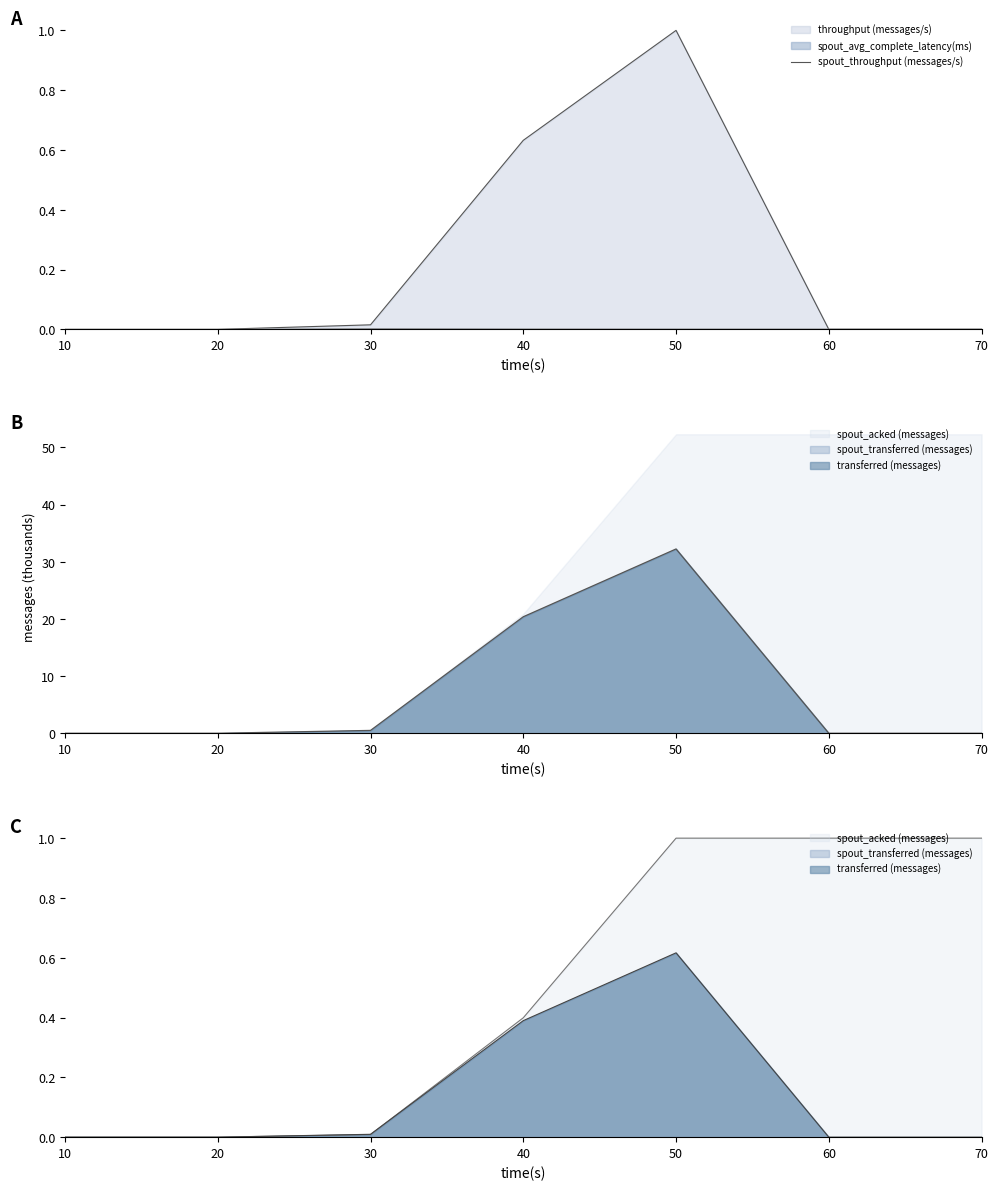

Between 20 and 60, which is larger?

20